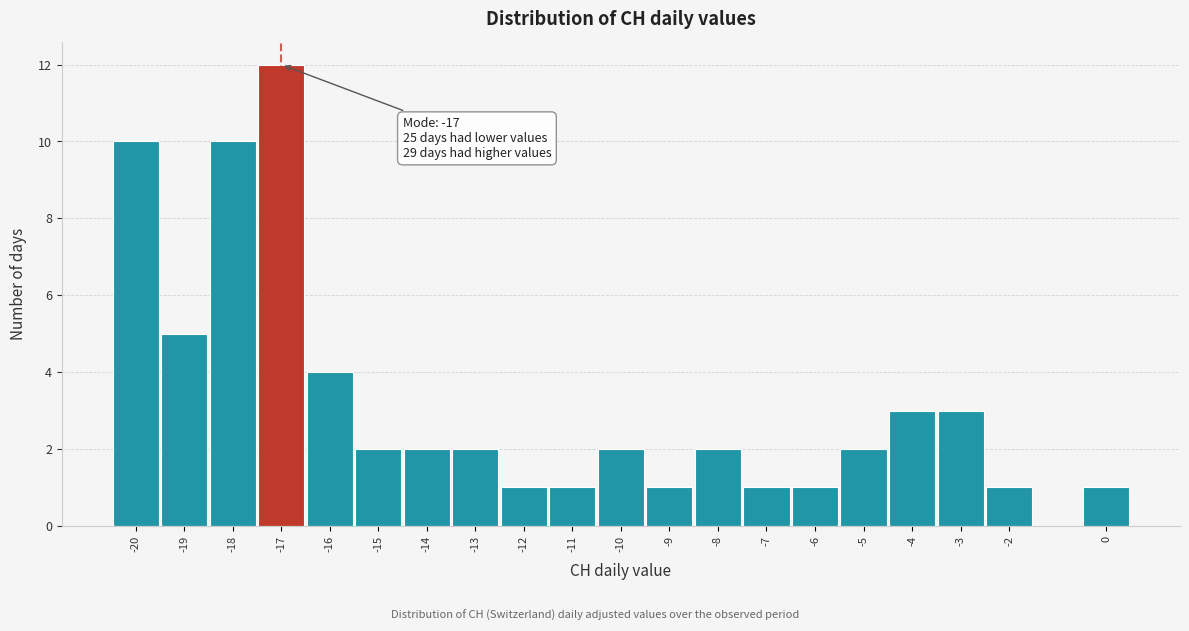

Over which range of the x-axis is the bar tallest?

-17.5 to -16.5